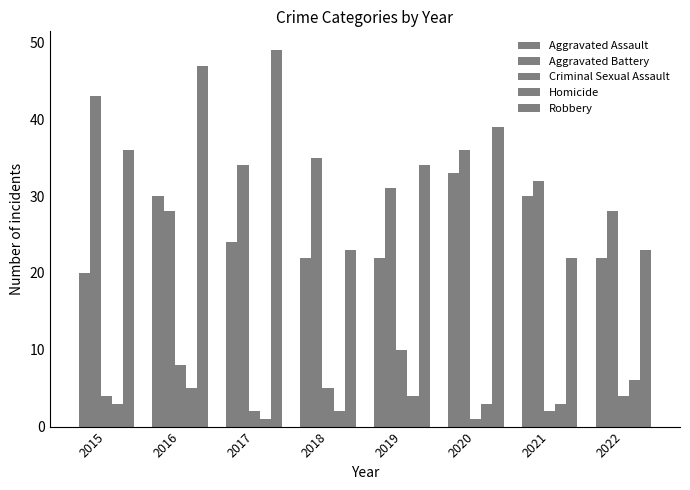

How many groups of bars are there?

8